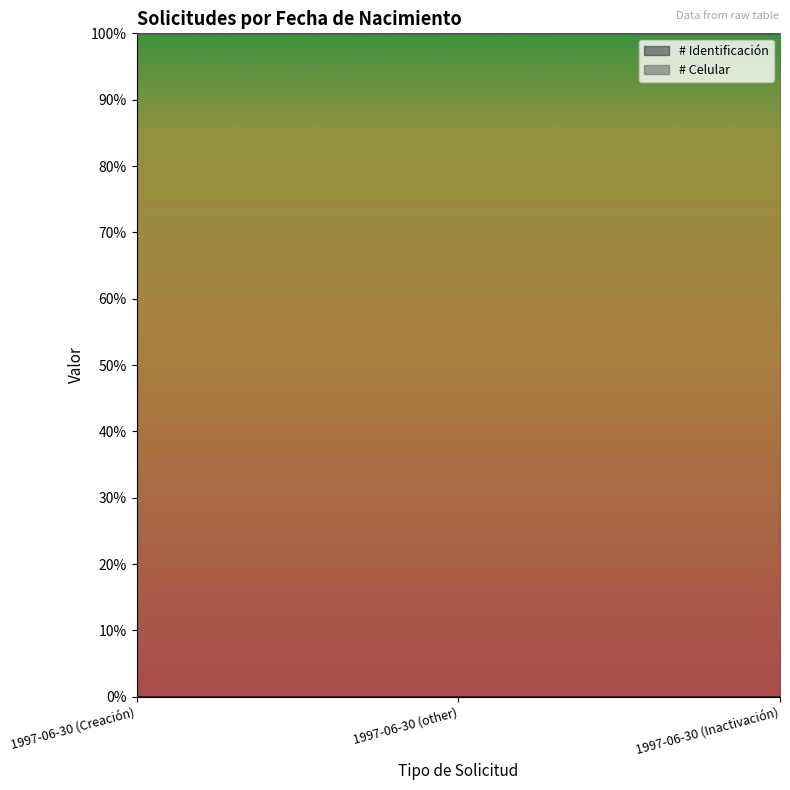

What is the label of the 3rd point from the left?

1997-06-30 (Inactivación)